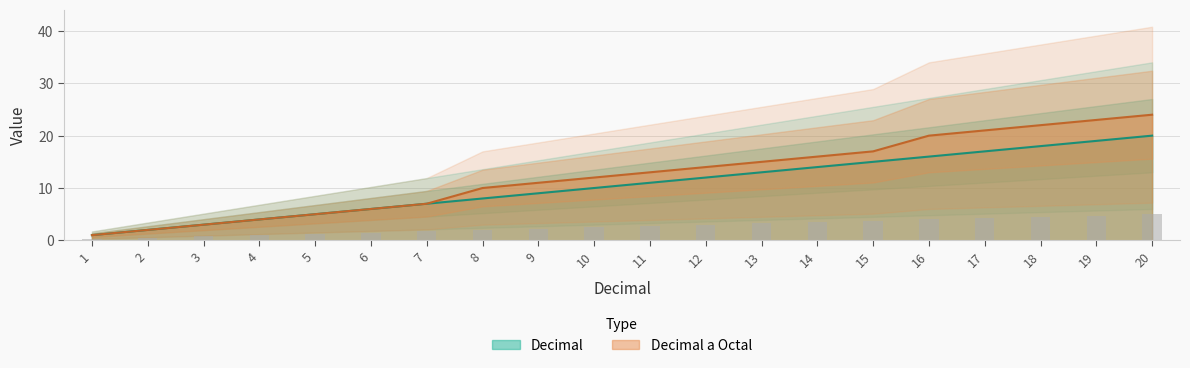

At 20, list the series in order from smallest to largest.

Decimal, Decimal a Octal